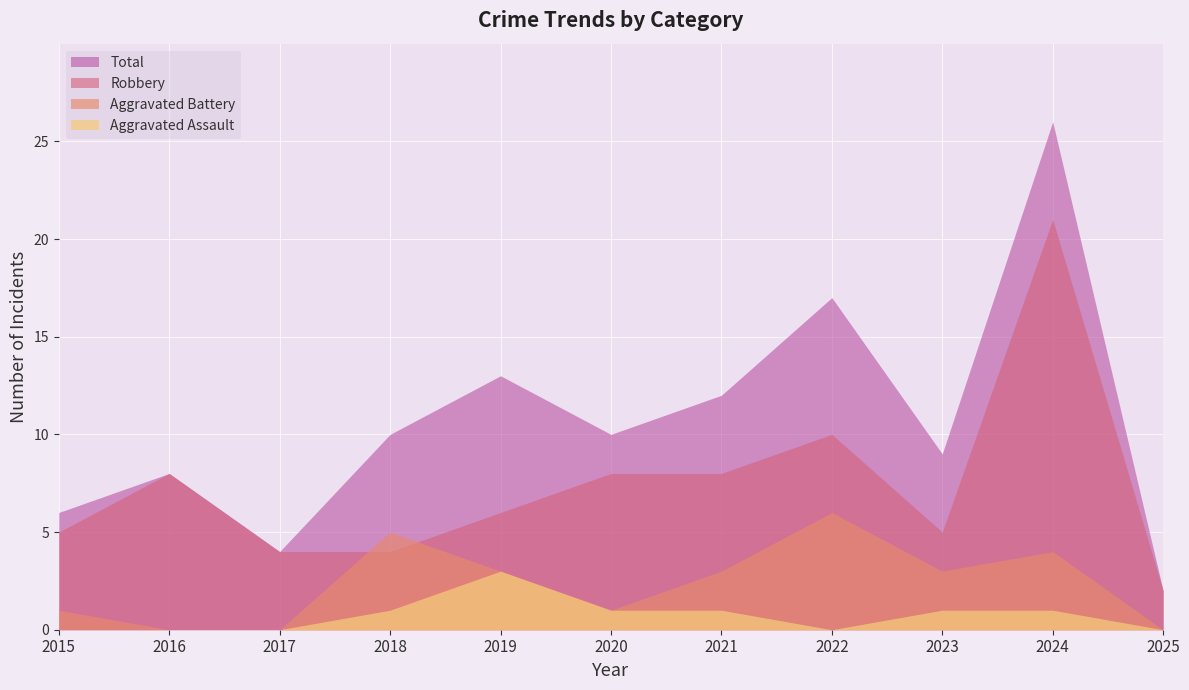

Reading left to right, transcribe all the data shown in this chart.

Aggravated Assault: 0	0	0	1	3	1	1	0	1	1	0
Aggravated Battery: 1	0	0	5	3	1	3	6	3	4	0
Robbery: 5	8	4	4	6	8	8	10	5	21	2
Total: 6	8	4	10	13	10	12	17	9	26	2